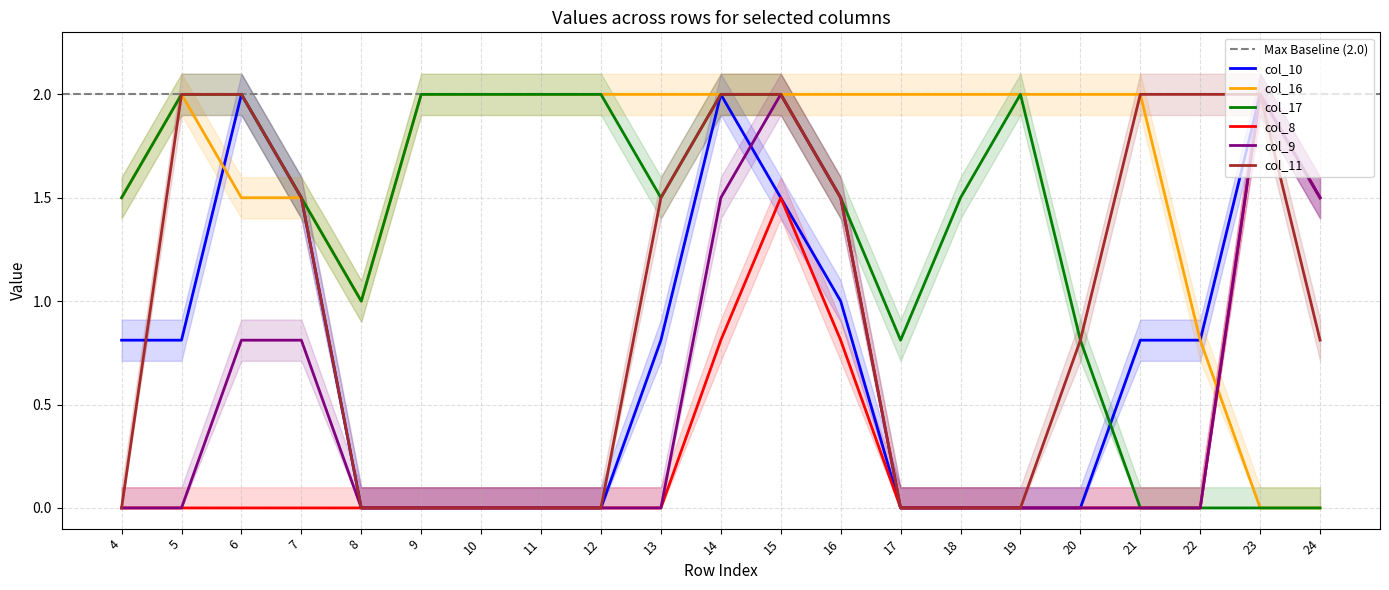

How many positive values does the col_17 series have?

17